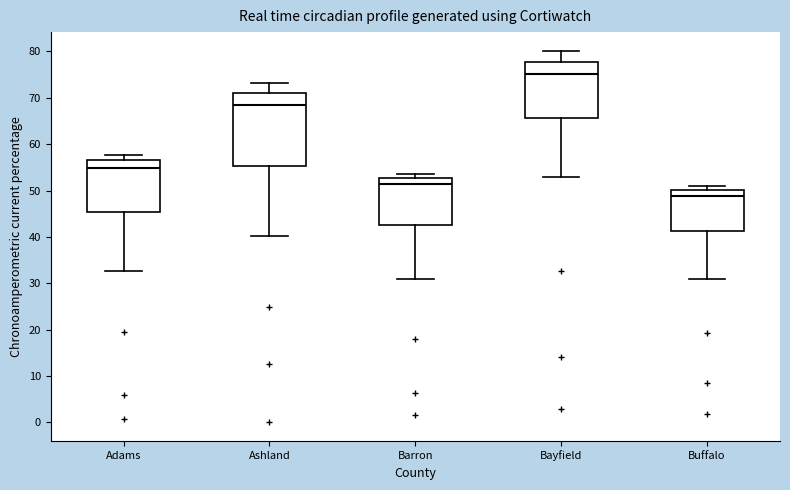

Where does the median line of the box for Bayfield sit on the y-axis? The values are not printed on the chart, so give them approximately, as read against the axis.

75